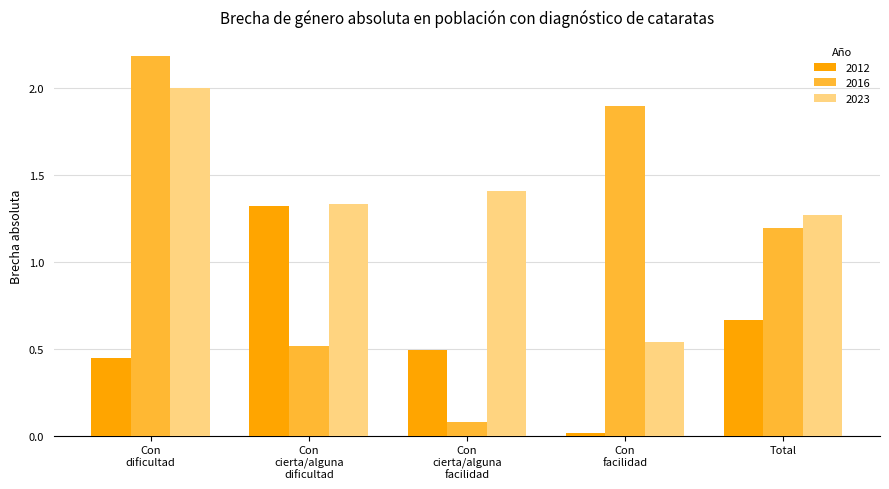

Rank the series by their average value, from highest to lowest.

2023, 2016, 2012